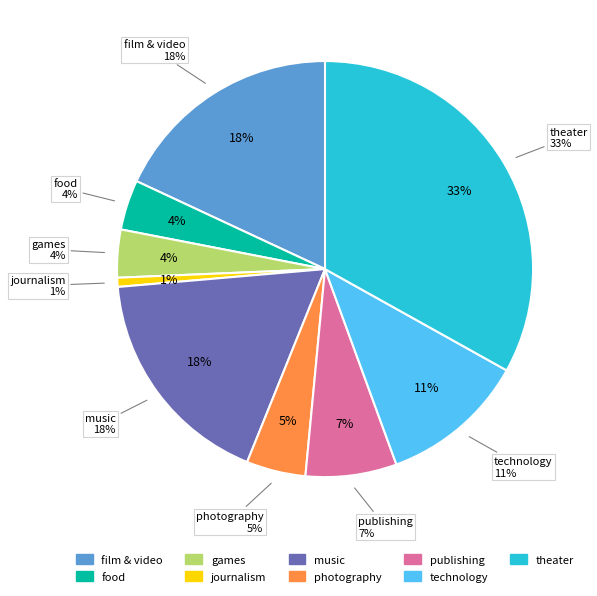

To the nearest percent, what is the difference between the largest and smallest slice percentages?

32%